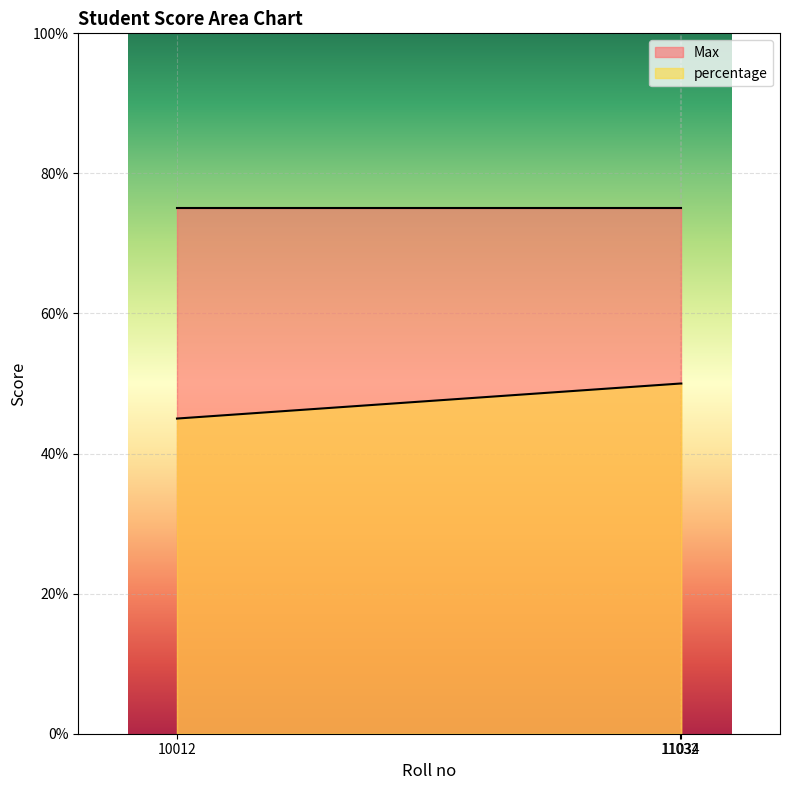

What is the maximum value shown in the chart?

75